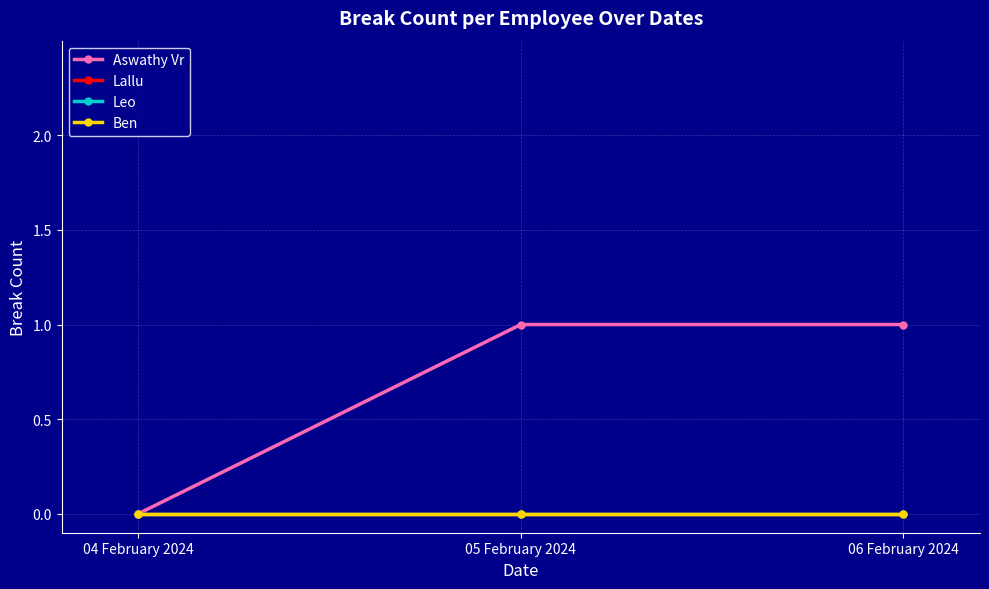

Is this an area chart (filled region under the line)?

No